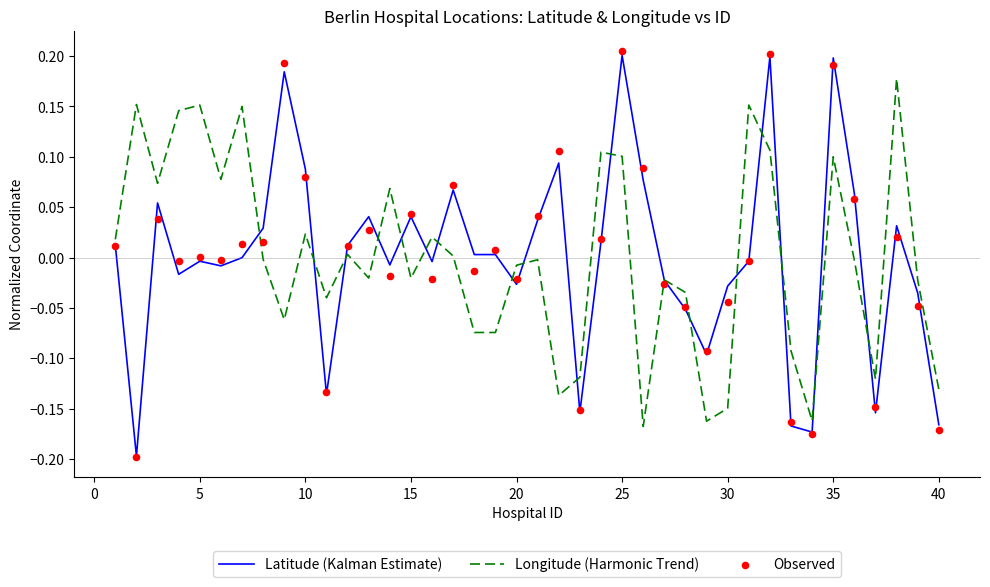

What are all the series names shown in the legend?

Latitude (Kalman Estimate), Longitude (Harmonic Trend), Observed